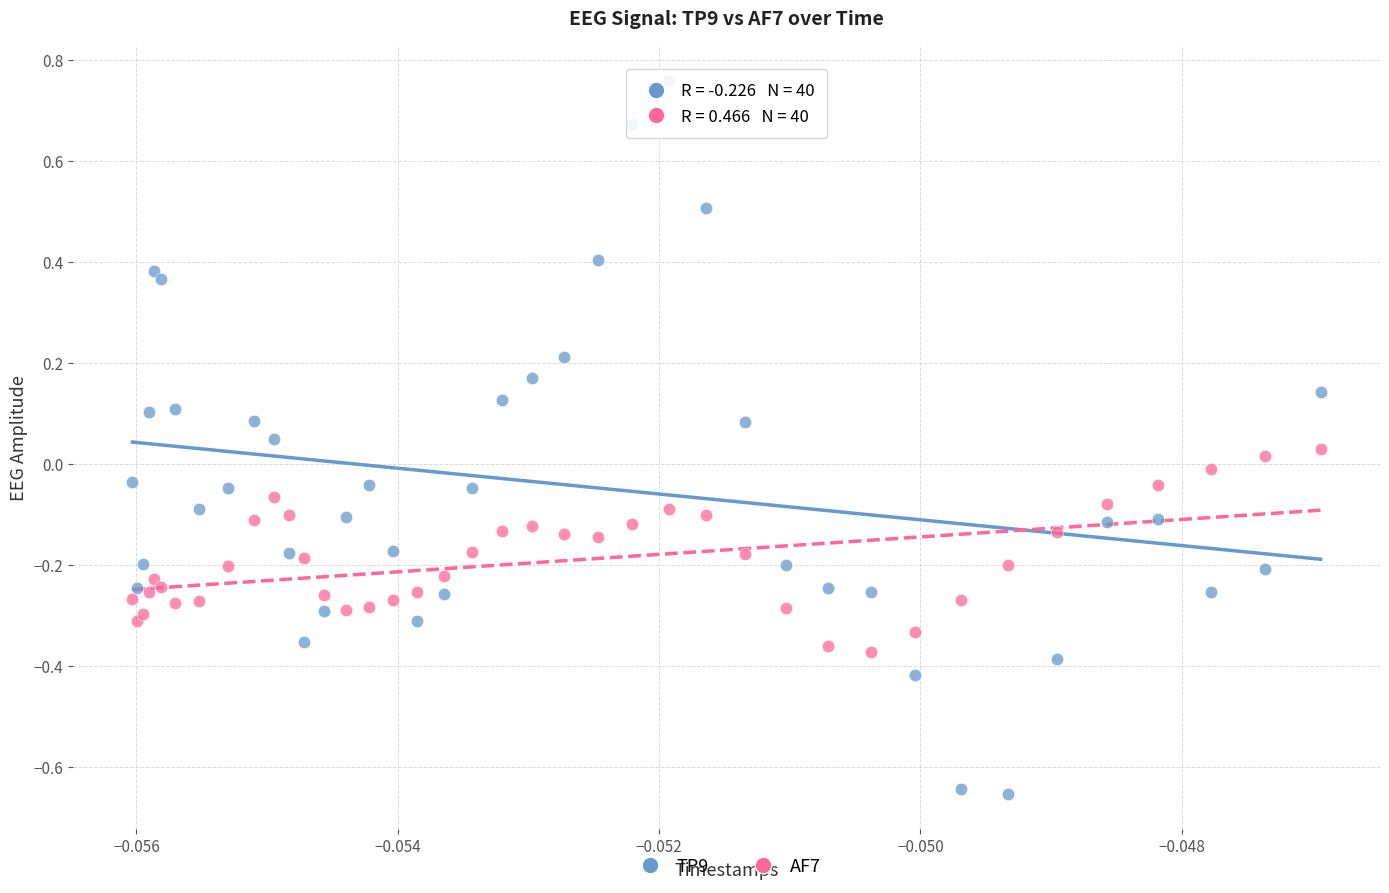

Which series reaches the maximum Y coordinate?

TP9